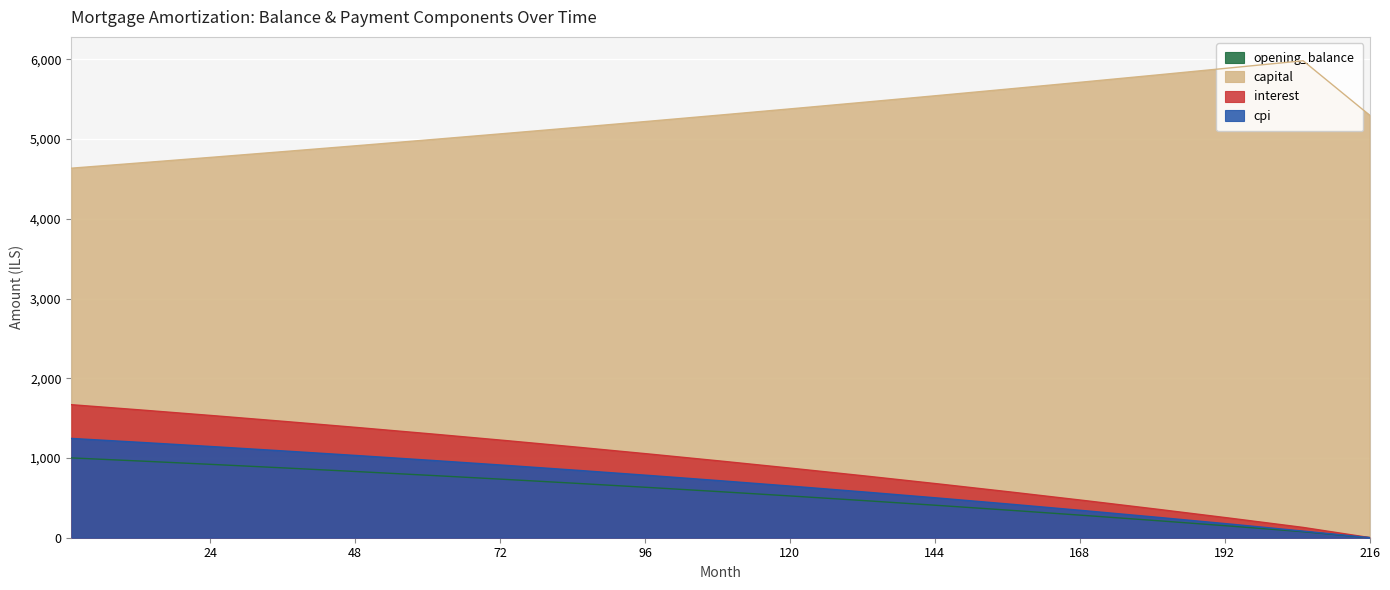

List the labels in order of capital value, smallest first.

1, 13, 25, 37, 49, 61, 73, 85, 97, 216, 109, 121, 133, 145, 157, 169, 181, 193, 205